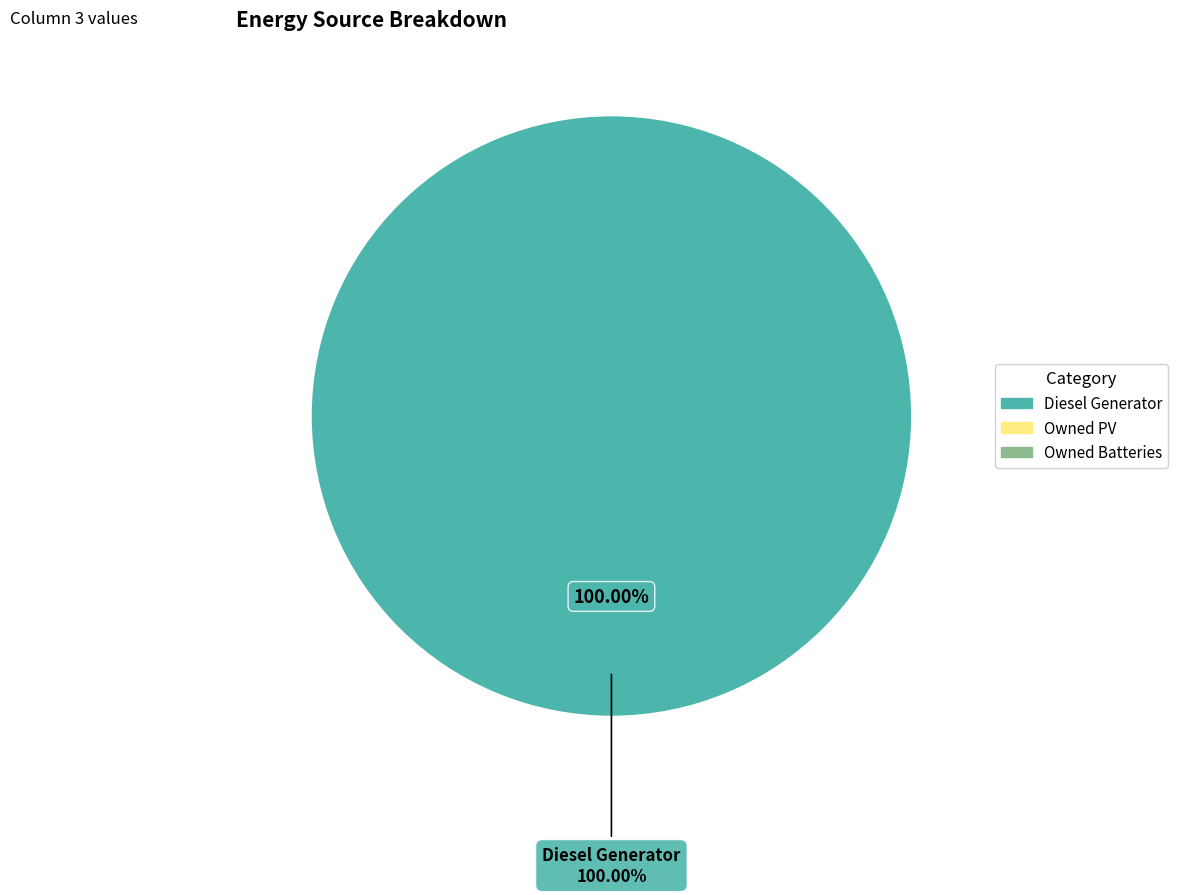

True or false: Diesel Generator accounts for 100% of the total.

True